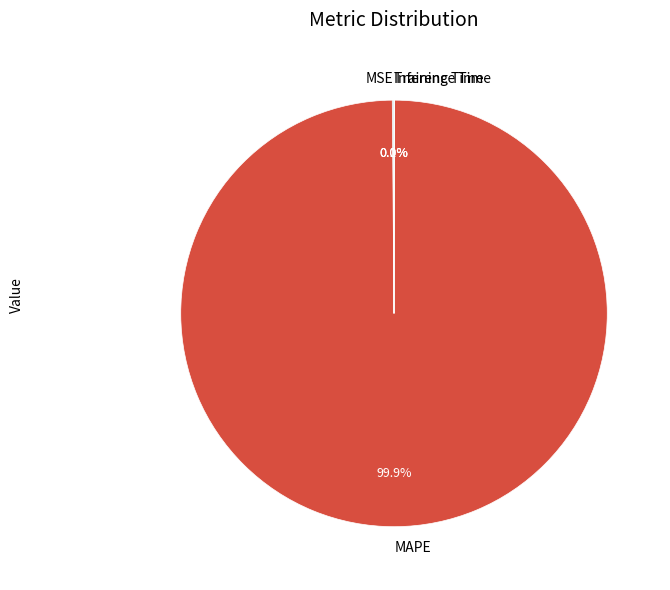

What portion of the pie excludes MAPE?

0.1%